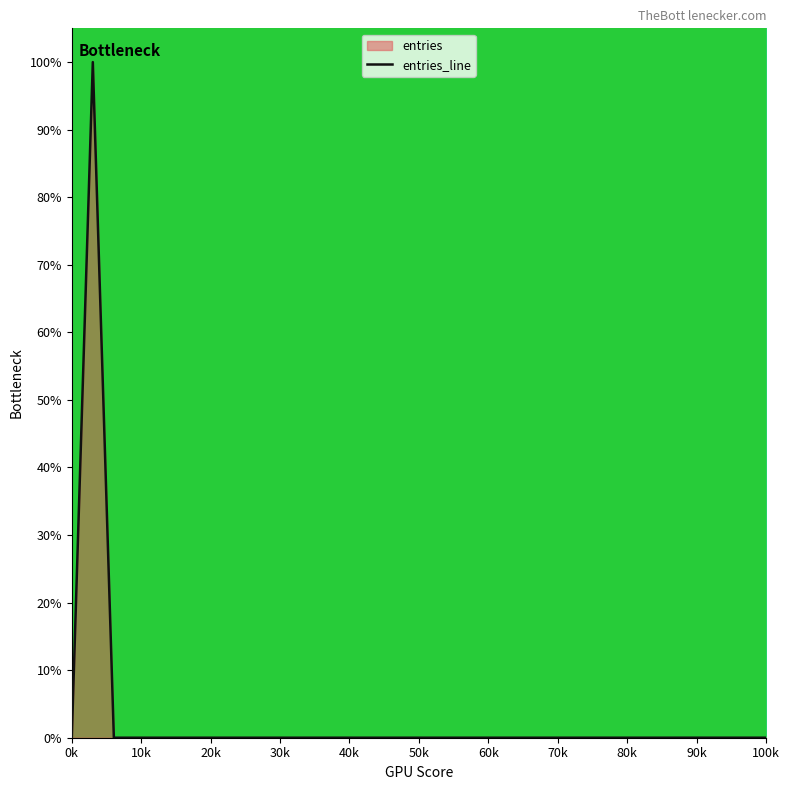

The chart shows a value of 0.0 at 100k. True or false?

True